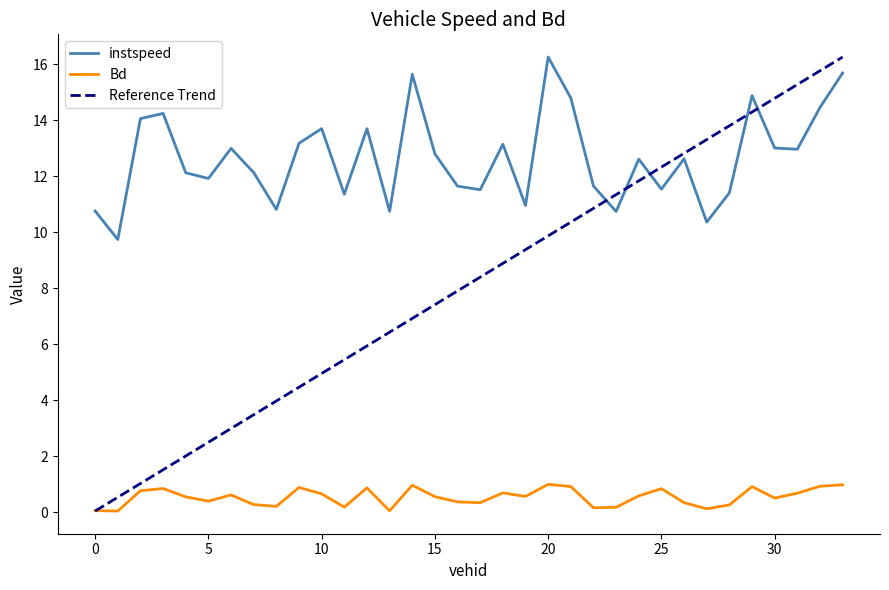

True or false: Bd and instspeed cross at least once.

False